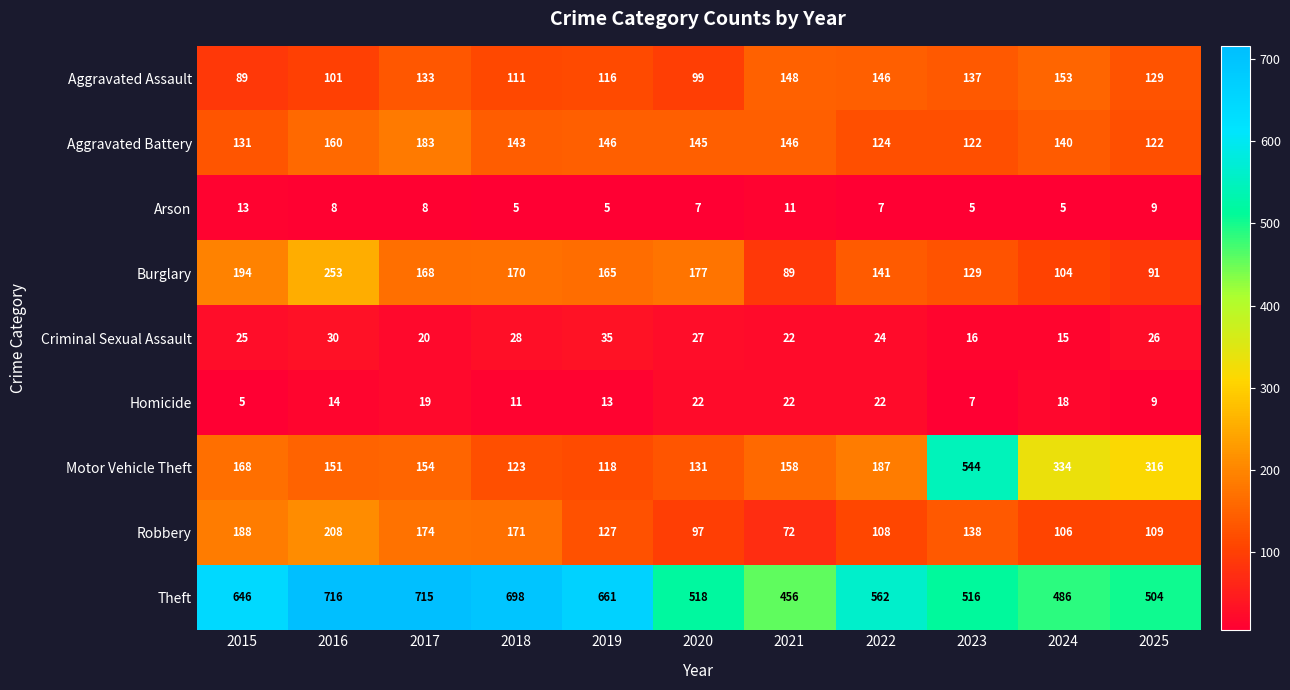

Between 2015 and 2025, which series saw the biggest shift?

Motor Vehicle Theft